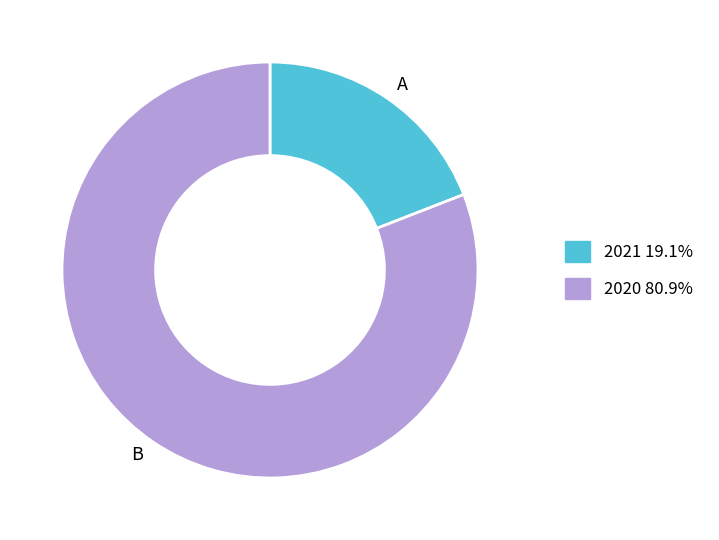

Between A and B, which is larger?

B